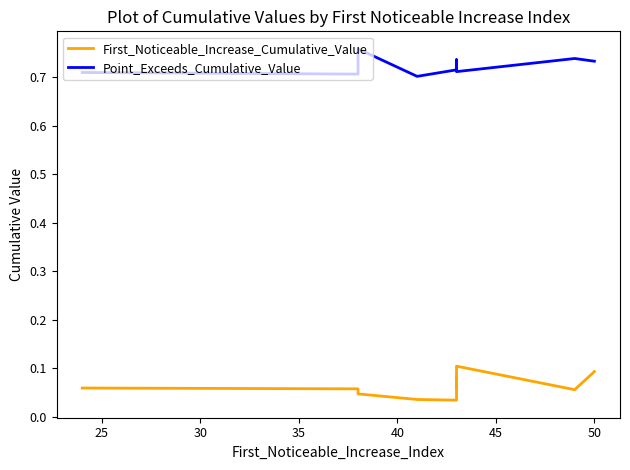

Is it true that First_Noticeable_Increase_Cumulative_Value equals 0.1 at 25?

True